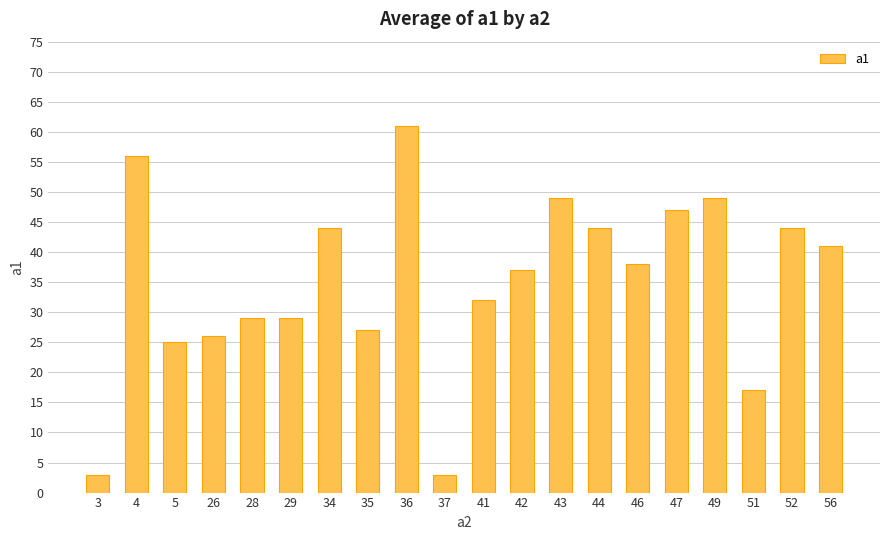

Reading left to right, extract all data points from this chart.

3=3	4=56	5=25	26=26	28=29	29=29	34=44	35=27	36=61	37=3	41=32	42=37	43=49	44=44	46=38	47=47	49=49	51=17	52=44	56=41